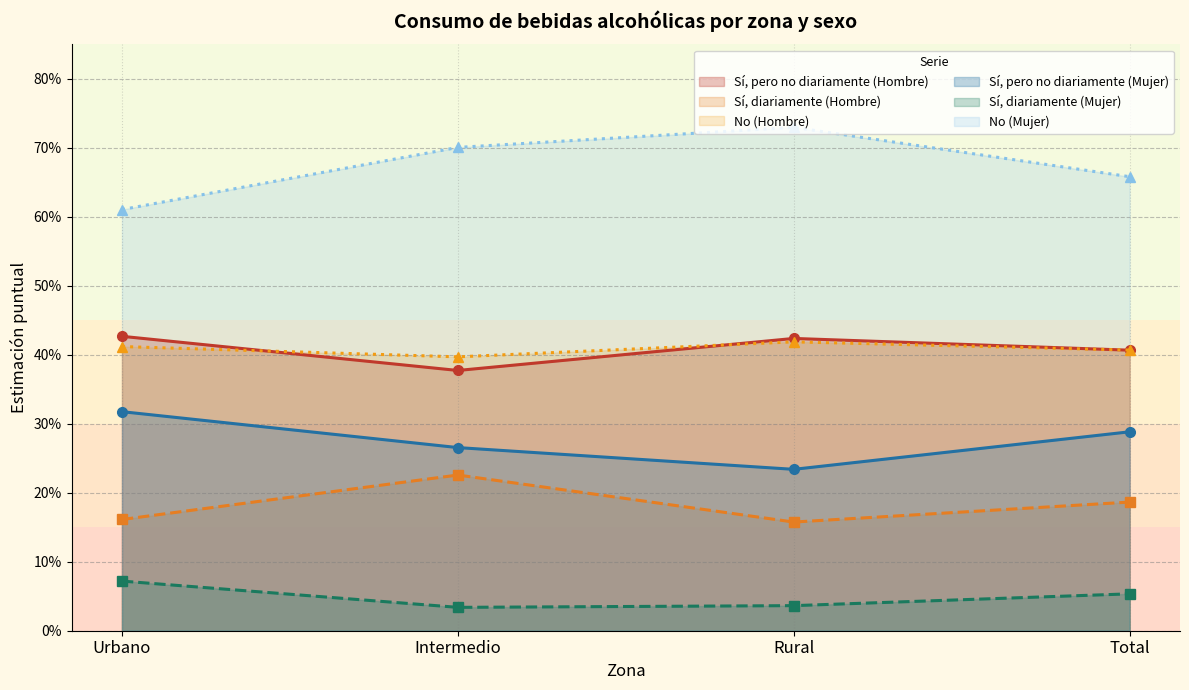

True or false: Sí, diariamente (Mujer) and No (Mujer) intersect in this chart.

False